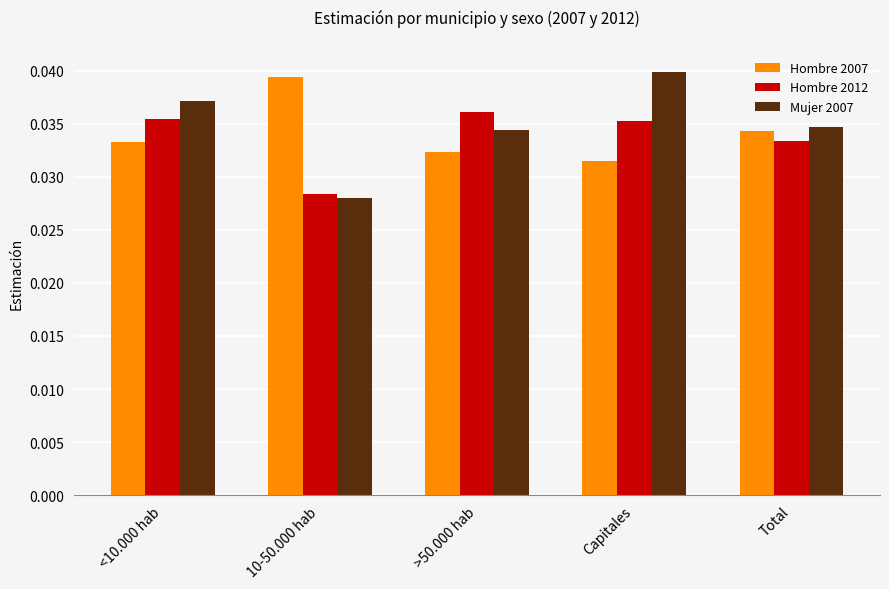

List the labels in order of Hombre 2007 value, largest first.

10-50.000 hab, Total, <10.000 hab, >50.000 hab, Capitales